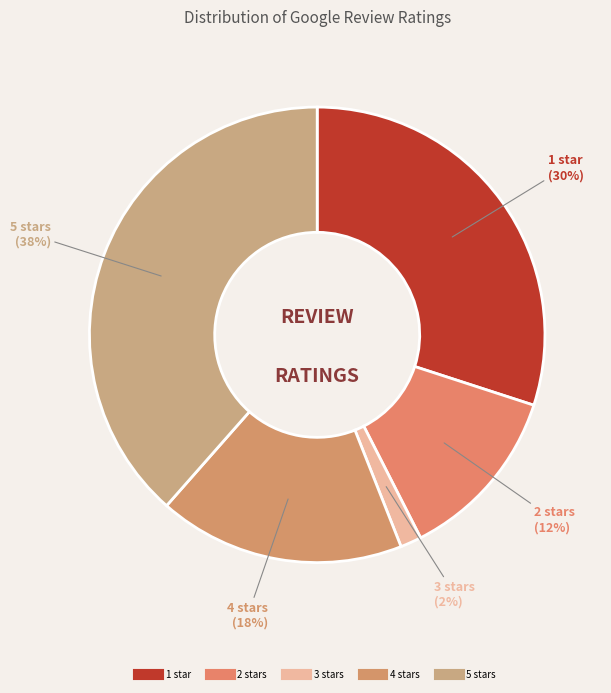

Count the number of slices in the pie.

5